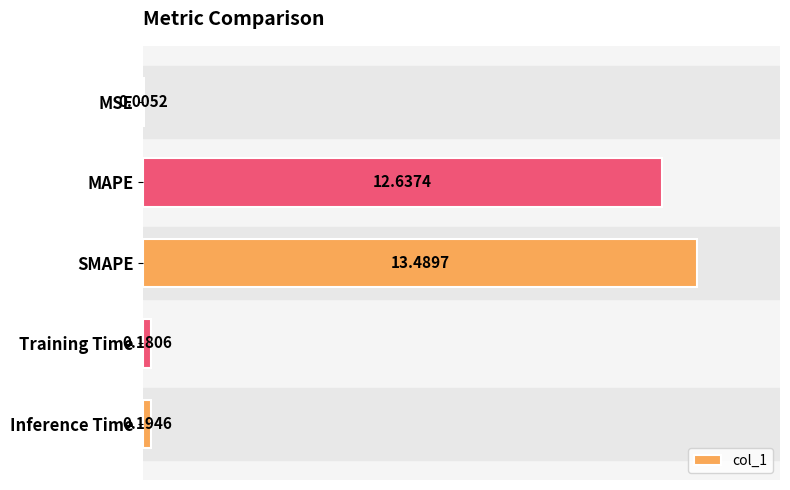

What is the maximum value shown in the chart?

13.5